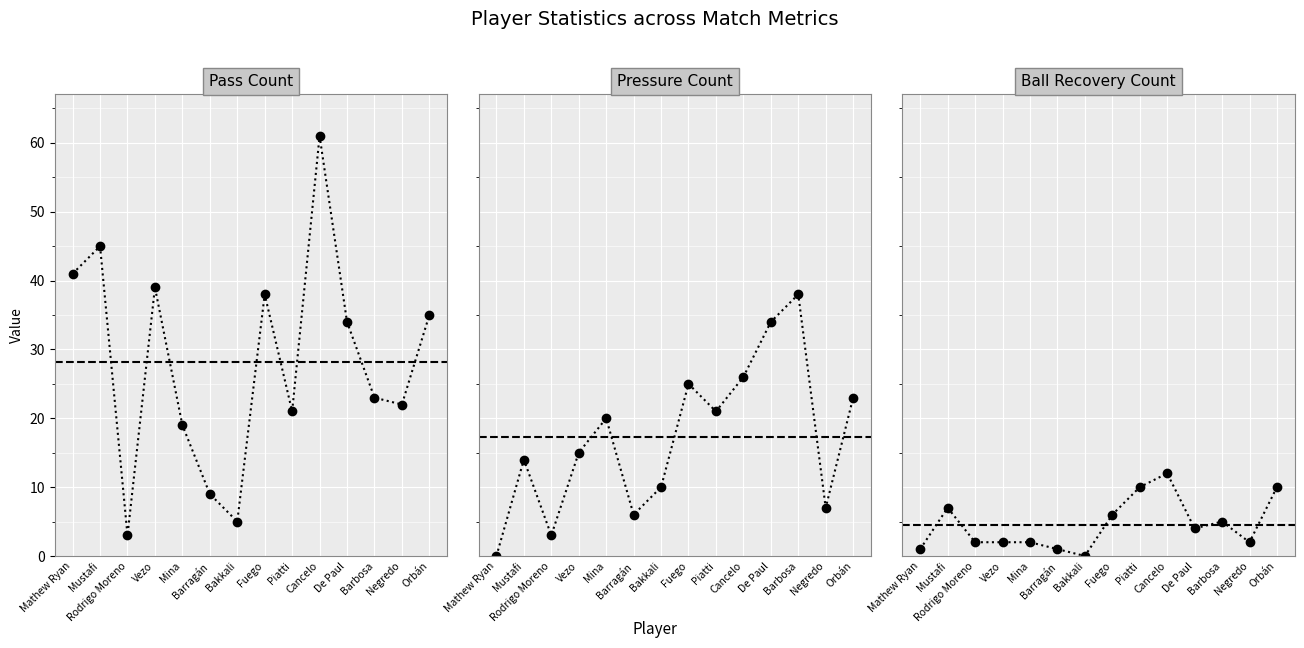

The value of pass_count at Mina is 11. True or false?

False